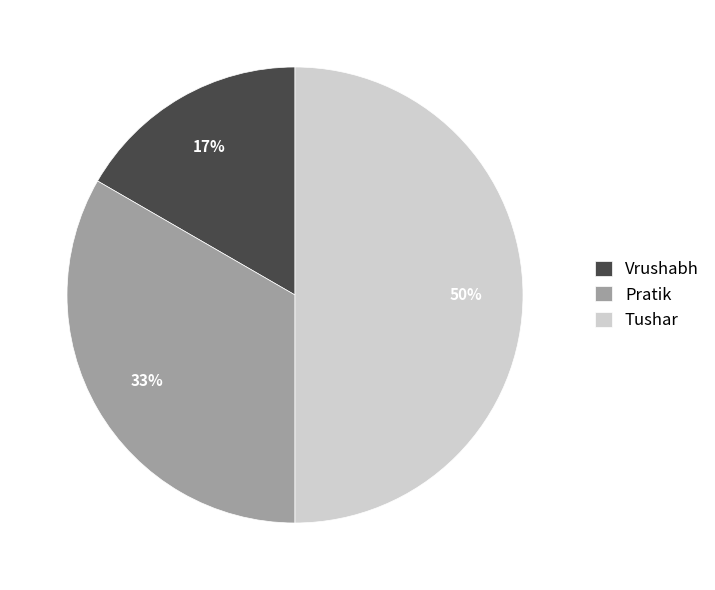

Does Vrushabh account for over 50% of the chart?

No